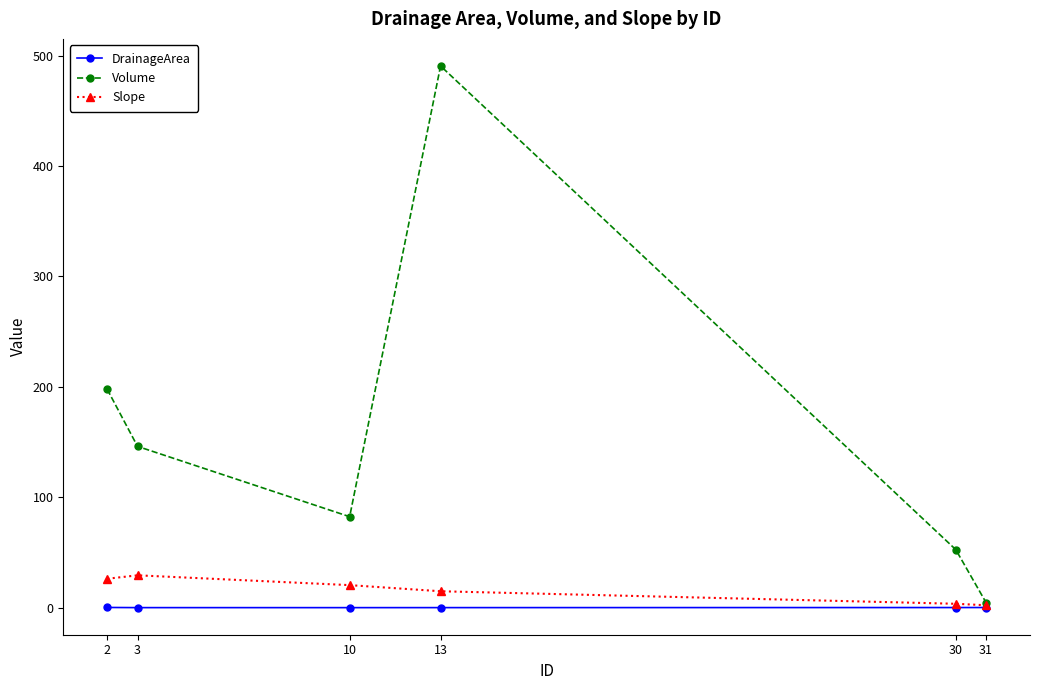

Is the value of DrainageArea at 3 greater than the value of Volume at 13?

No